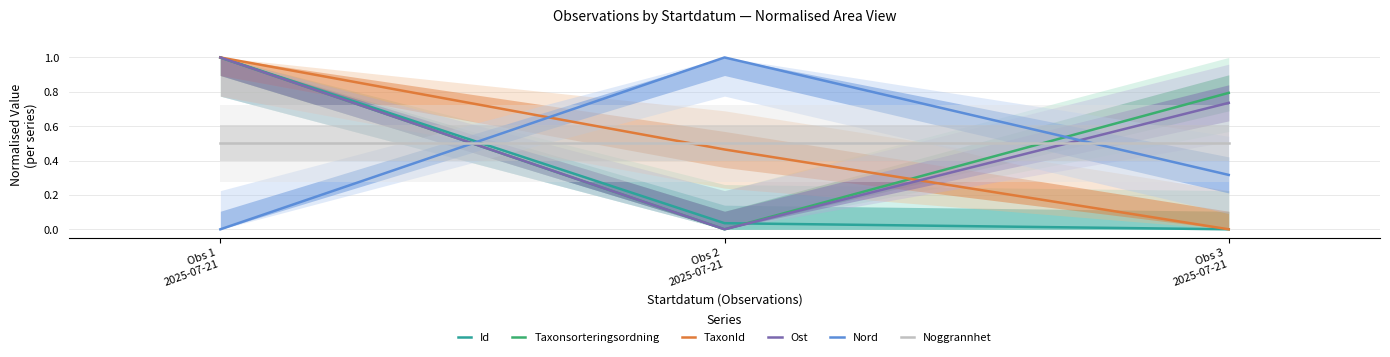

What is the value of the Ost point at the 3rd from the left?

0.7